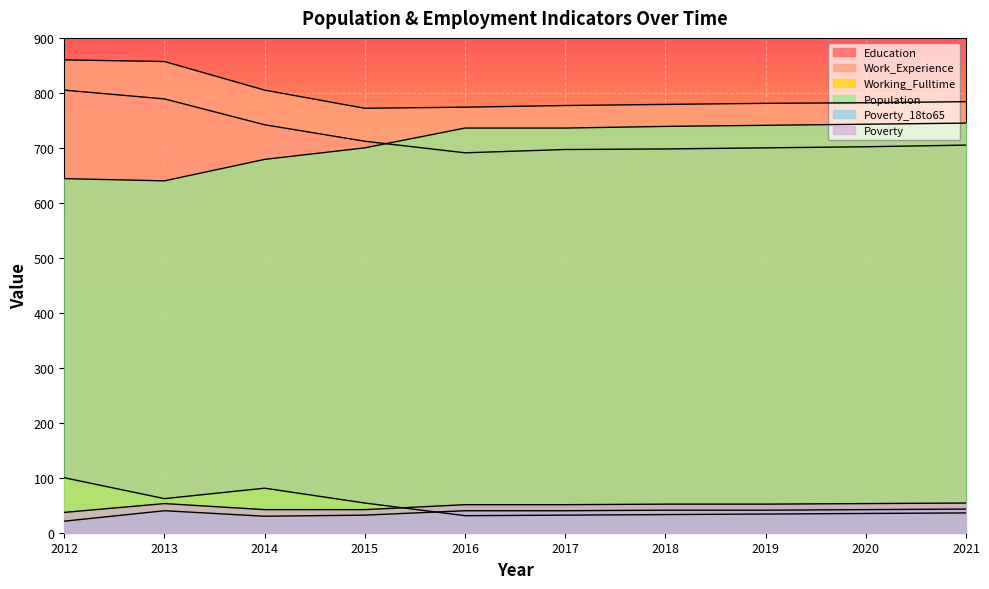

True or false: Population has more than 1 interior local peaks.

False